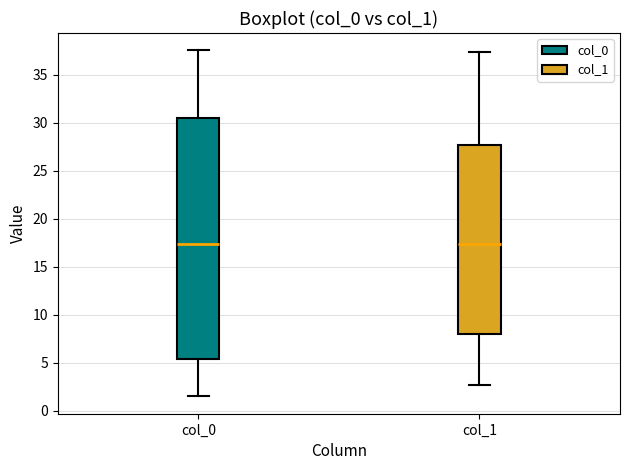

Which box is the tallest, from its lower edge to its upper edge?

col_0